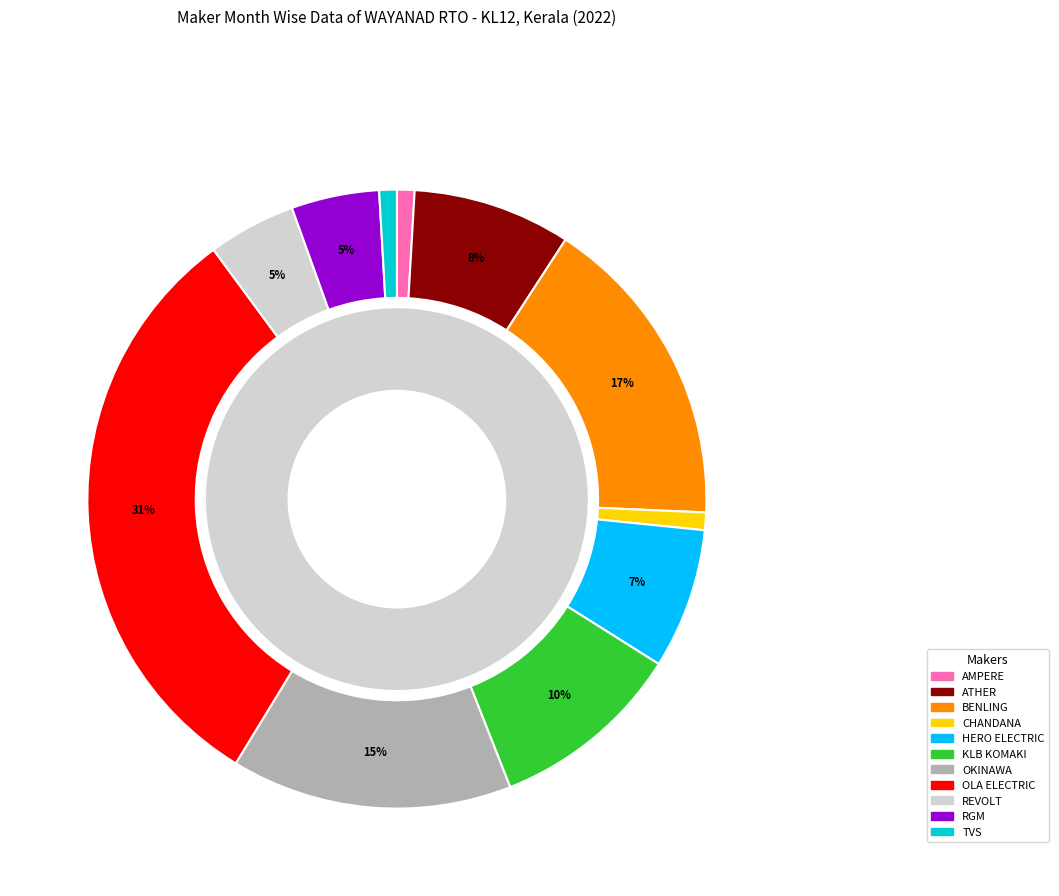

Is there any slice that represents more than half of the pie?

No